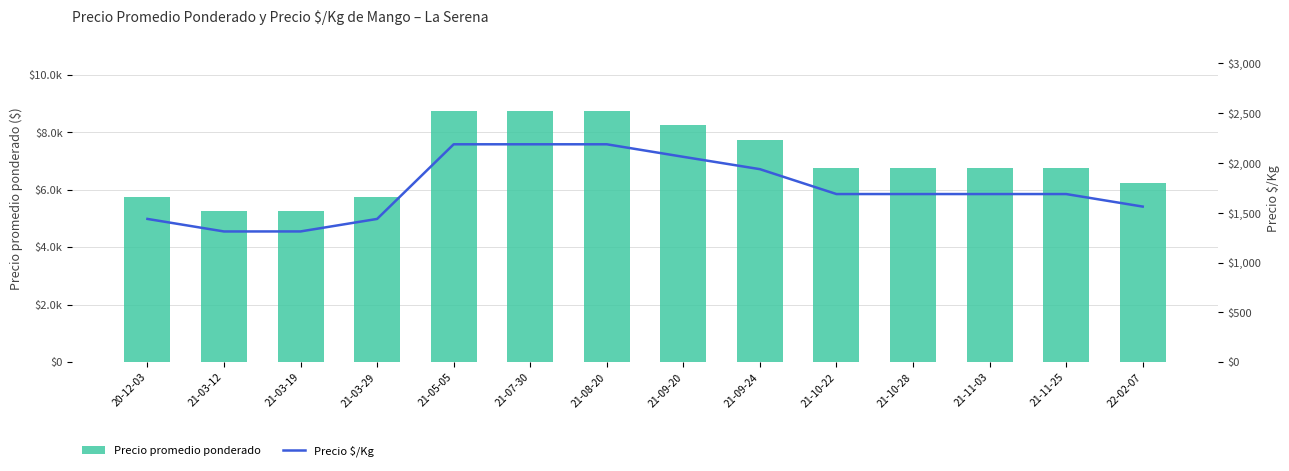

At which label does Precio promedio ponderado reach its peak?

21-05-05